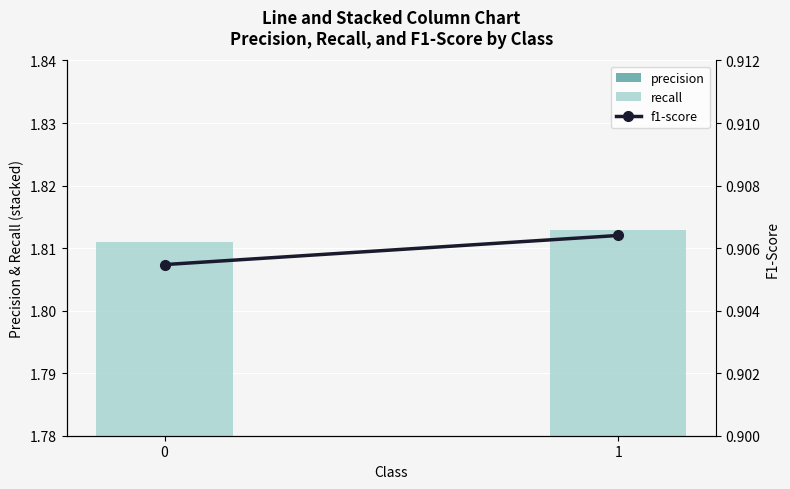

Reading right to left, extract all data points from this chart.

precision: 1=0.9	0=0.9
recall: 1=0.9	0=0.9
f1-score: 1=0.9	0=0.9